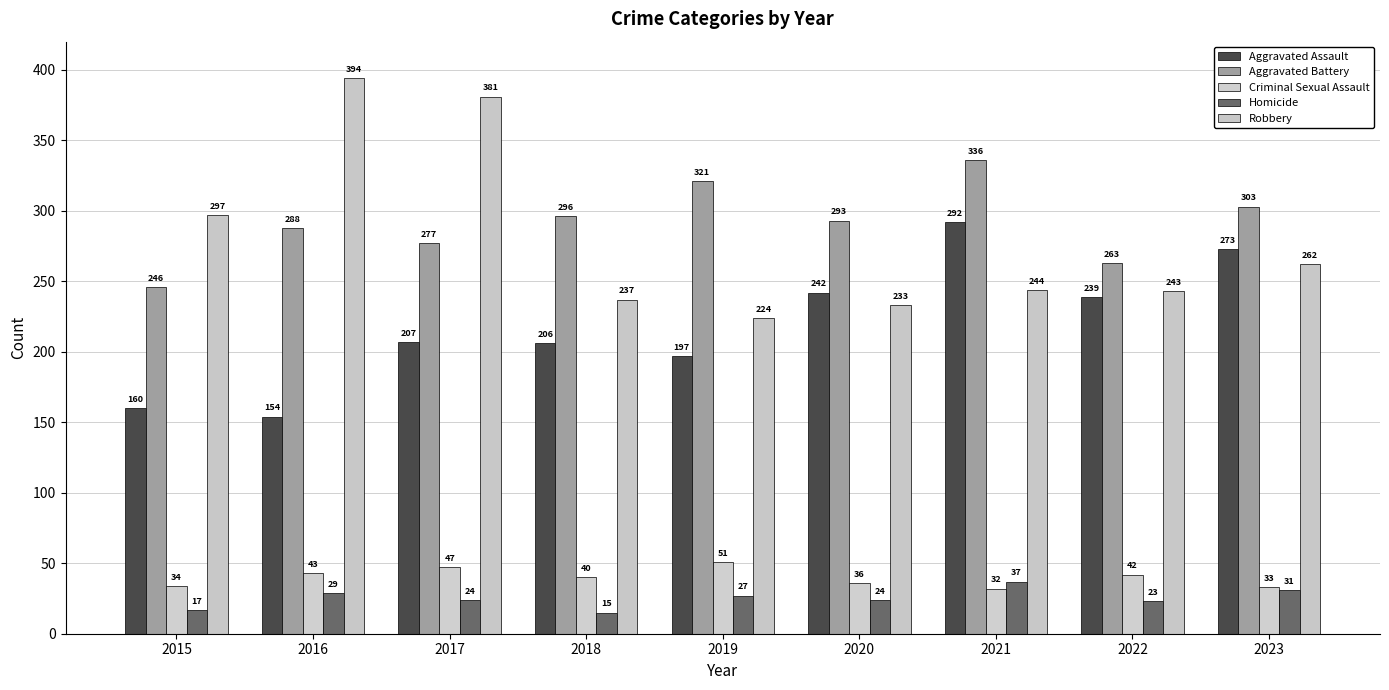

What is the highest value of the Robbery series?

394